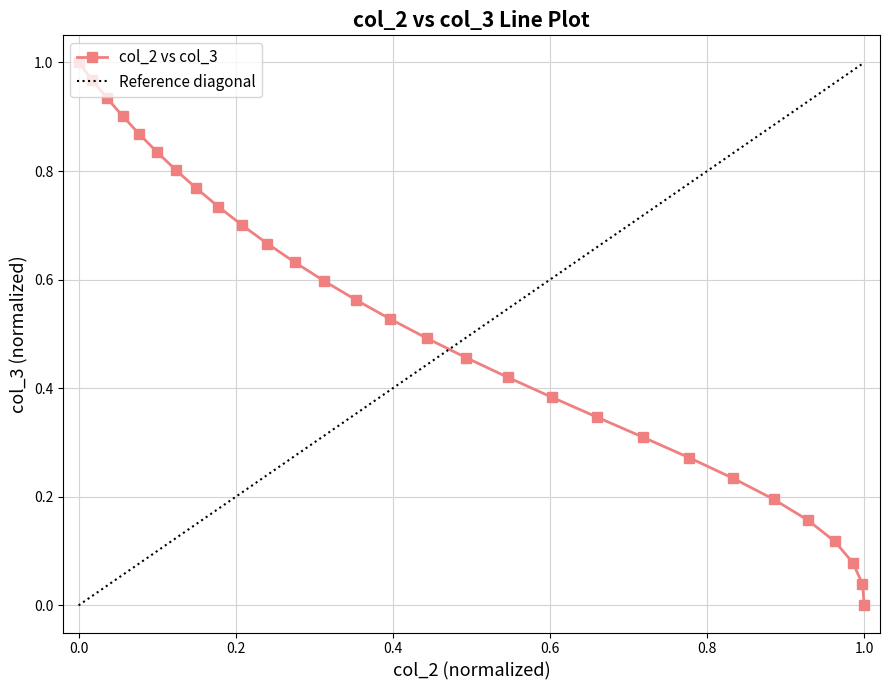

How many lines are shown in the chart?

1